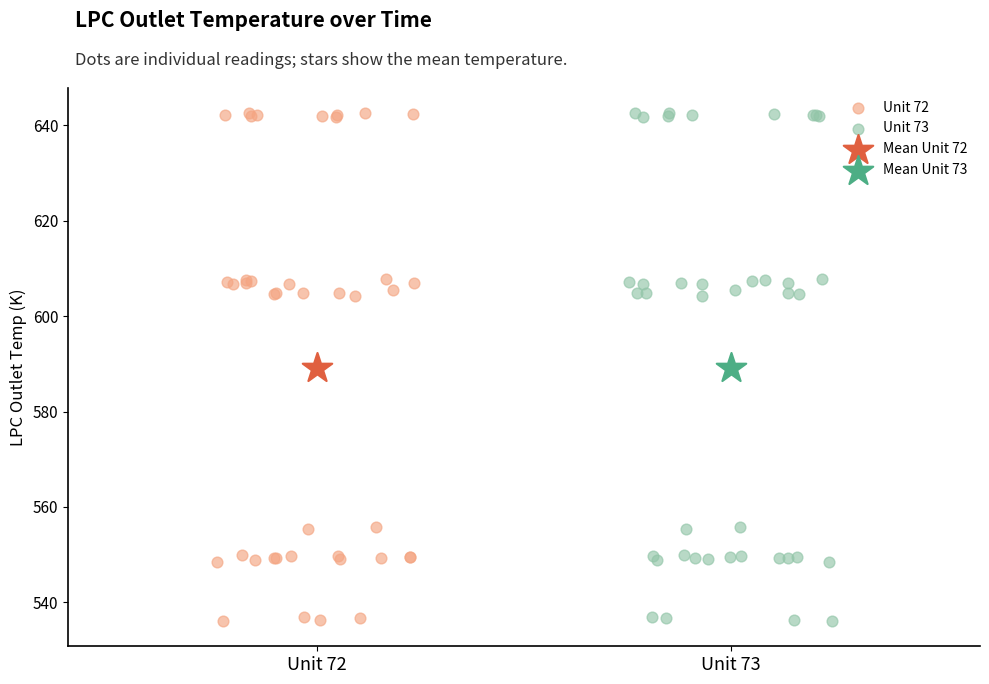

What are all the series names shown in the legend?

Unit 72, Unit 73, Mean Unit 72, Mean Unit 73